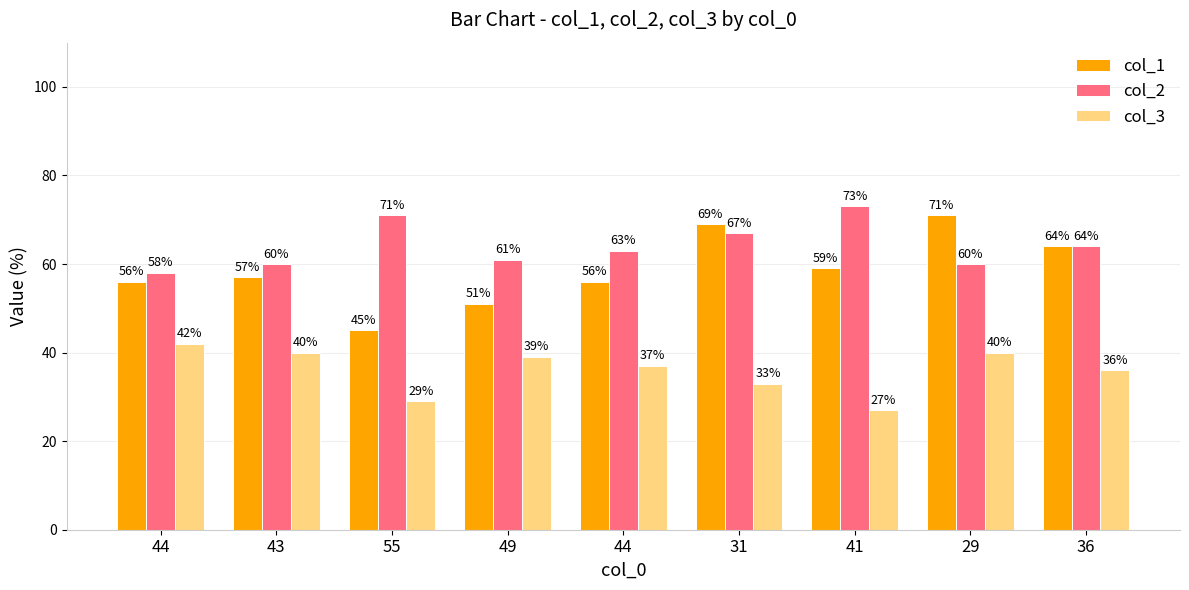

Which series changed the most between 43 and 41?

col_2